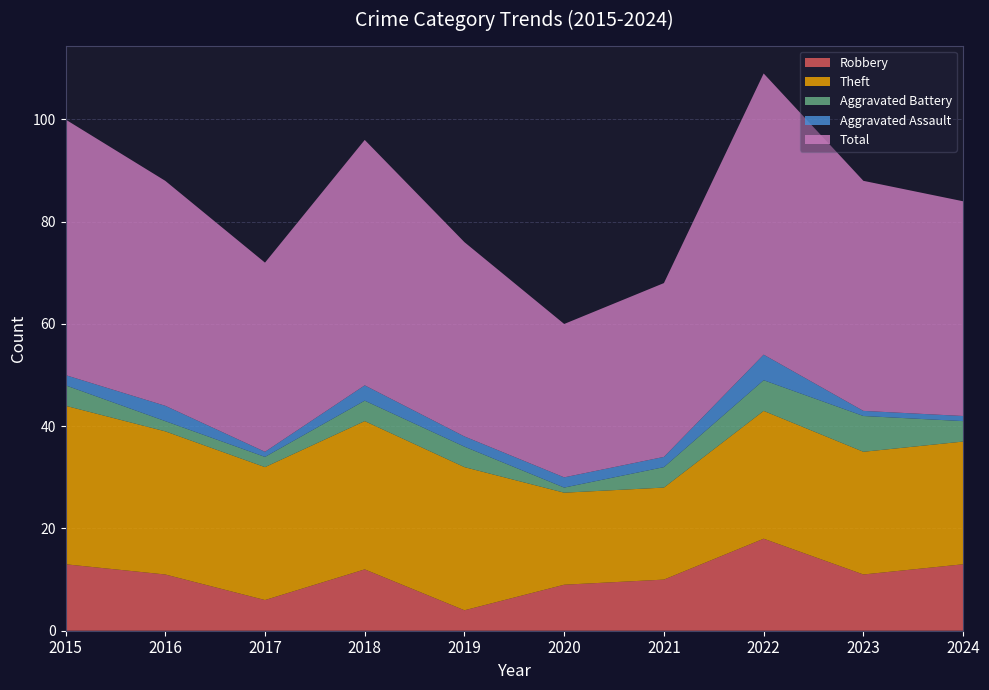

Reading left to right, transcribe all the data shown in this chart.

Robbery: 2015=13	2016=11	2017=6	2018=12	2019=4	2020=9	2021=10	2022=18	2023=11	2024=13
Theft: 2015=31	2016=28	2017=26	2018=29	2019=28	2020=18	2021=18	2022=25	2023=24	2024=24
Aggravated Battery: 2015=4	2016=2	2017=2	2018=4	2019=4	2020=1	2021=4	2022=6	2023=7	2024=4
Aggravated Assault: 2015=2	2016=3	2017=1	2018=3	2019=2	2020=2	2021=2	2022=5	2023=1	2024=1
Total: 2015=50	2016=44	2017=37	2018=48	2019=38	2020=30	2021=34	2022=55	2023=45	2024=42